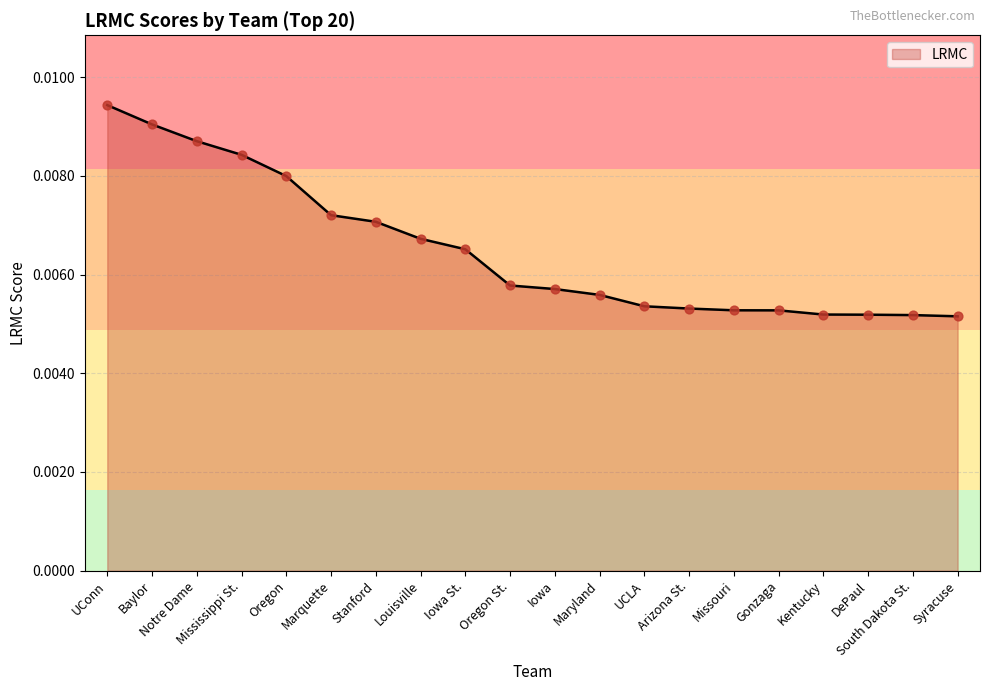

Which has a higher value, Iowa St. or Stanford?

Stanford